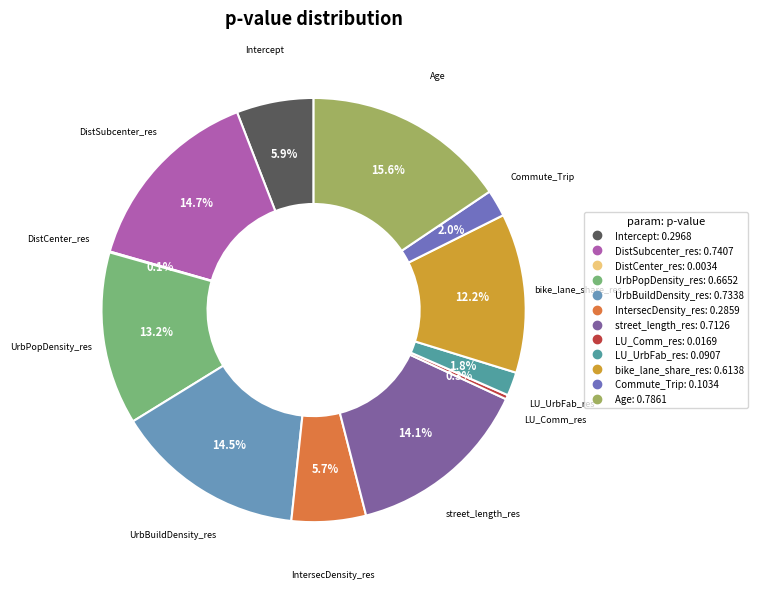

Is there any slice that represents more than half of the pie?

No